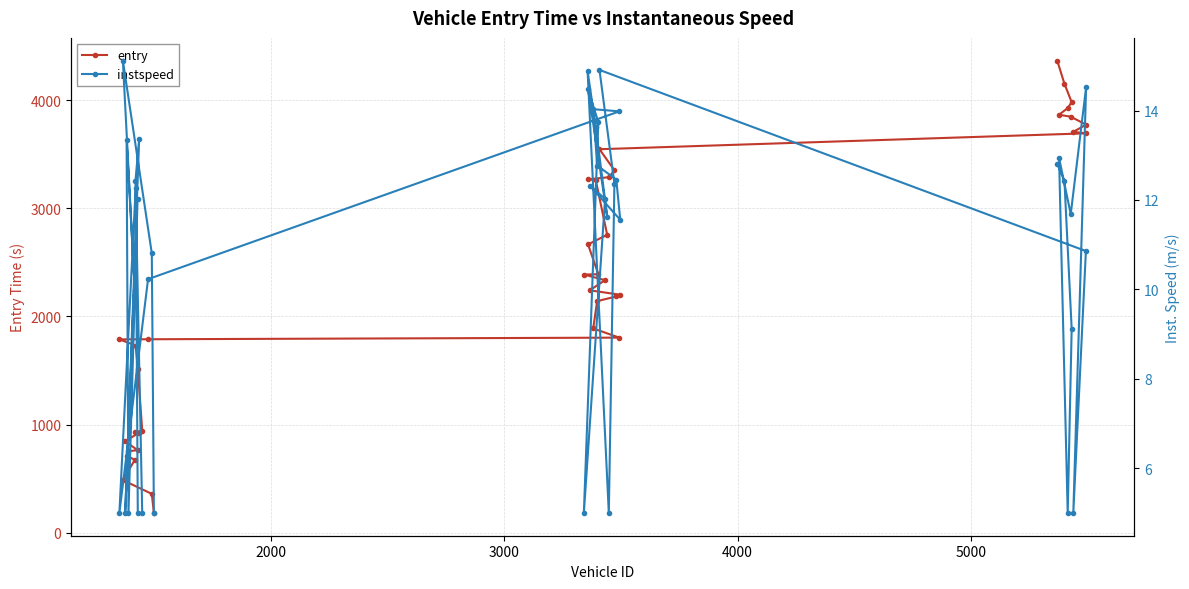

Reading left to right, list all the values displayed in this chart.

entry: 180.0	358.0	485.0	672.0	713.0	752.0	763.0	844.0	925.0	931.0	942.0	1515.0	1731.0	1788.0	1789.0	1804.0	1889.0	2142.0	2185.0	2201.0	2242.0	2336.0	2388.0	2391.0	2667.0	2756.0	3262.0	3269.0	3289.0	3353.0	3548.0	3695.0	3709.0	3775.0	3849.0	3867.0	3929.0	3984.0	4154.0	4369.0
instspeed: 5.0	10.8	15.1	10.0	13.4	5.0	12.0	5.0	13.4	12.4	5.0	5.0	12.3	5.0	10.2	14.0	14.0	12.8	12.5	11.6	12.3	12.0	5.0	13.7	14.5	11.6	13.6	14.9	5.0	12.4	14.9	10.9	5.0	14.5	11.7	12.9	5.0	9.1	12.4	12.8